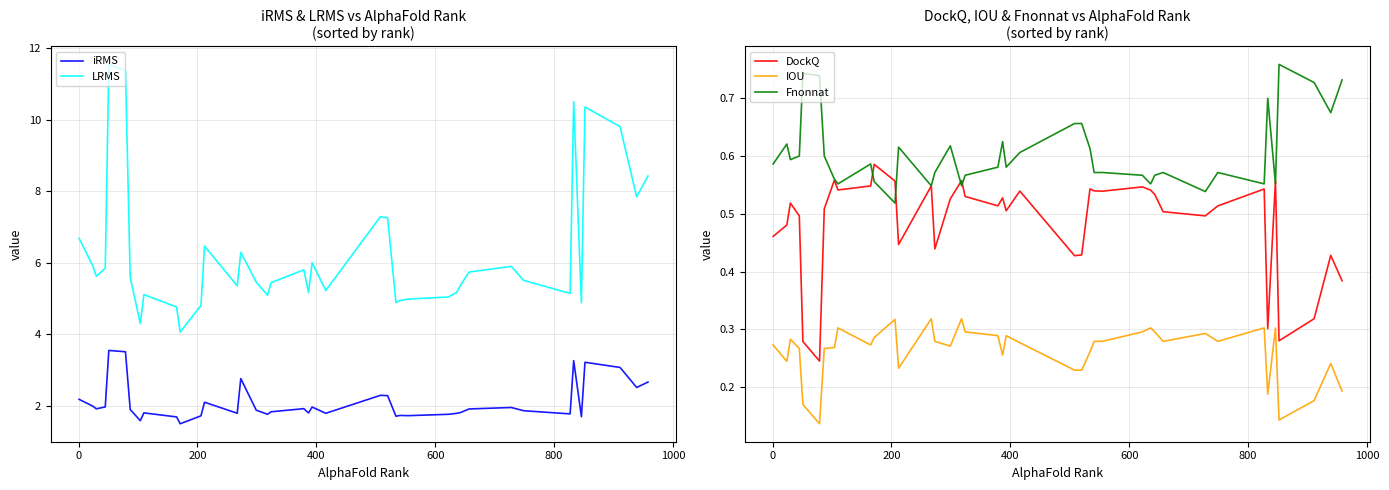

True or false: DockQ and IOU cross at least once.

False